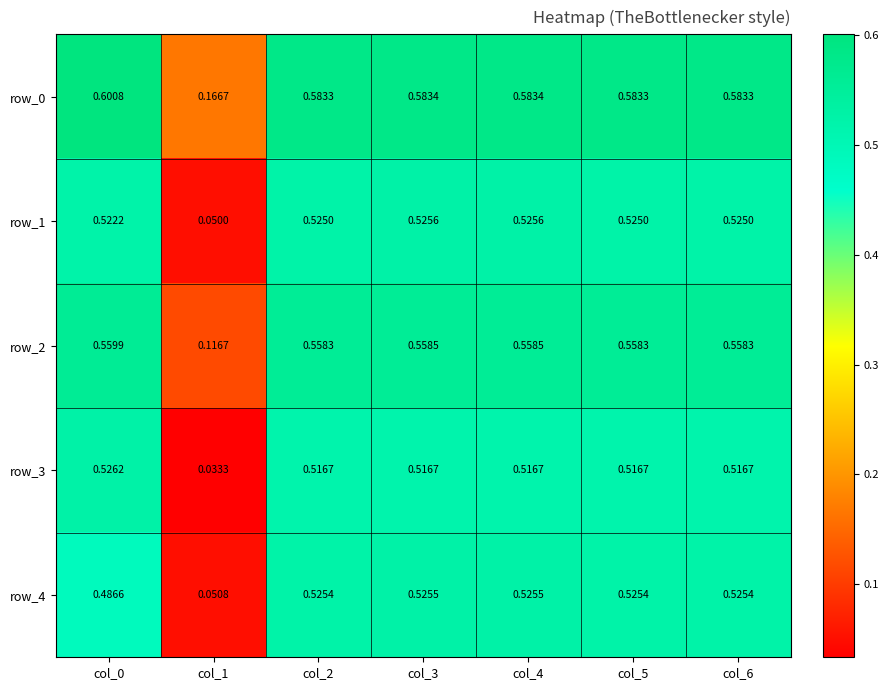

Is the value of row_4 at col_4 greater than the value of row_1 at col_3?

No